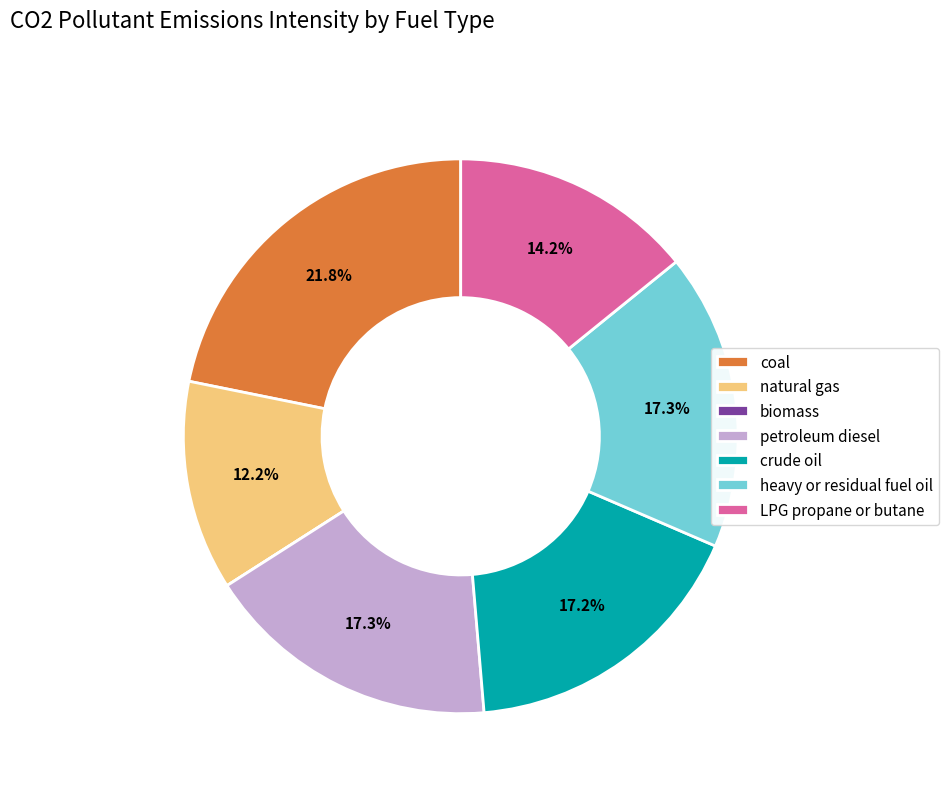

Which category has the biggest portion of the pie?

coal